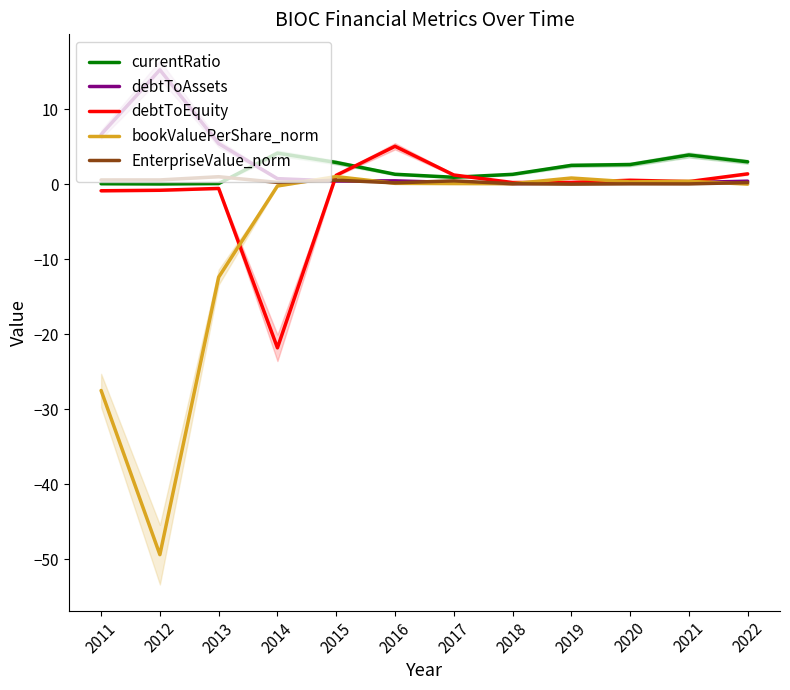

What is the total value across all series at 2013?

-6.5